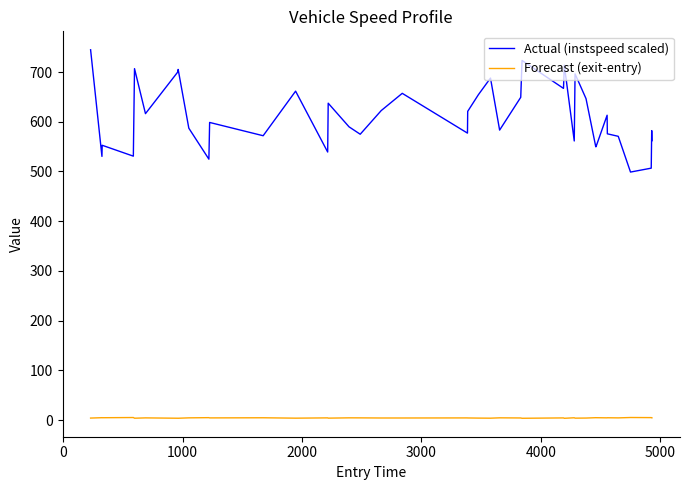

Which series has the largest total across all categories?

Actual (instspeed scaled)